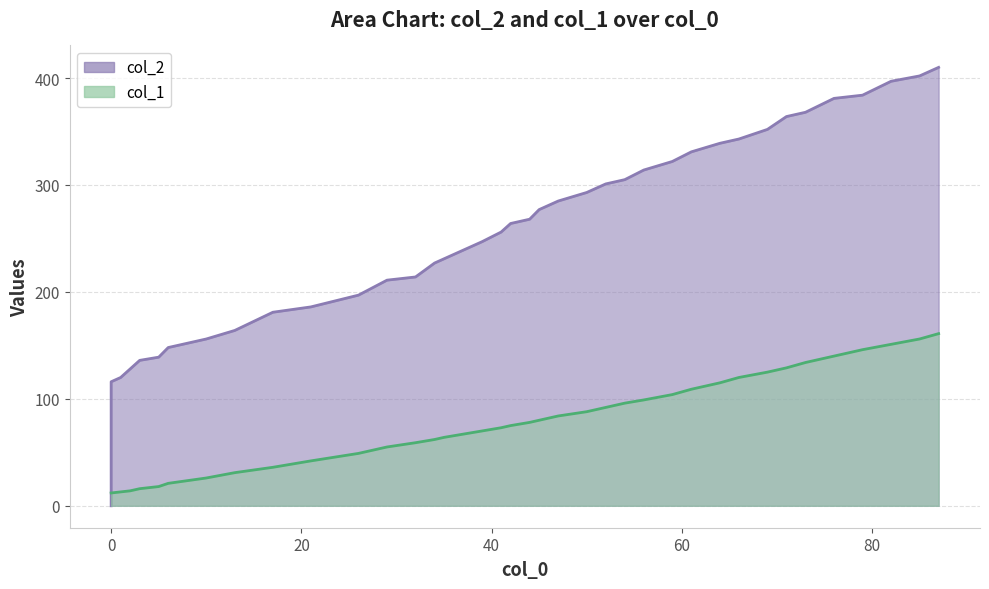

Reading left to right, transcribe all the data shown in this chart.

col_2: 0	114	116	120	128	136	139	148	156	164	181	186	197	211	214	227	231	239	247	256	264	268	277	285	293	301	305	314	322	331	339	343	352	364	368	381	384	397	402	410
col_1: 12	12	12	13	14	16	18	21	26	31	36	42	49	55	59	62	64	67	70	73	75	78	80	84	88	92	96	99	104	109	115	120	125	129	134	140	146	151	156	161